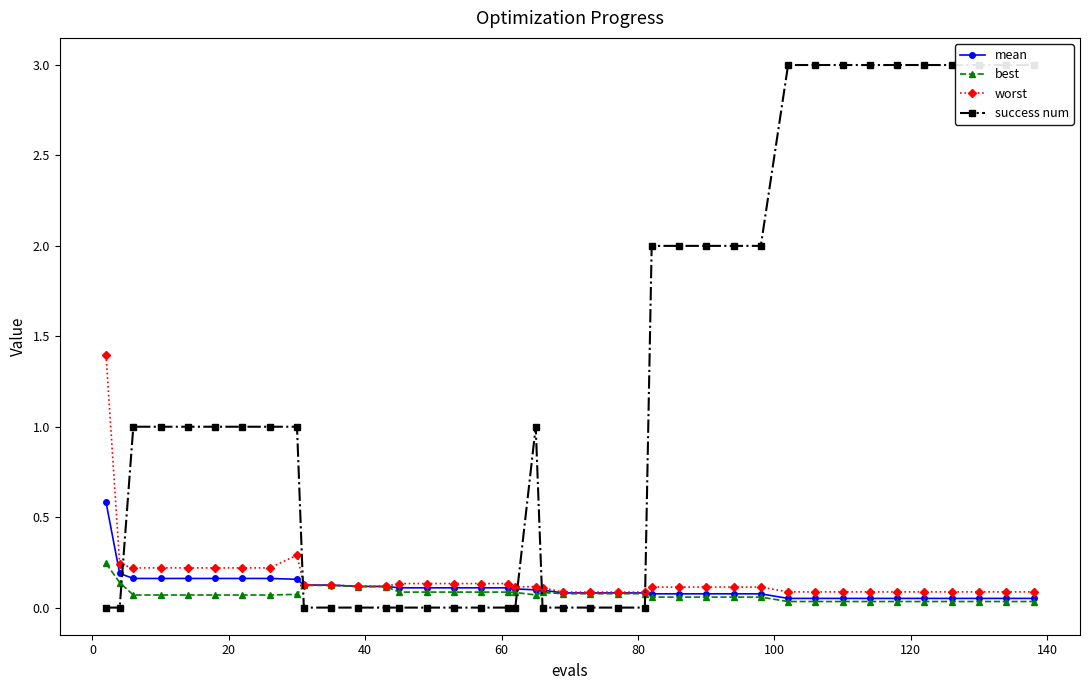

In best, how many points are lower than both neighbors (excluding endpoints)?

1